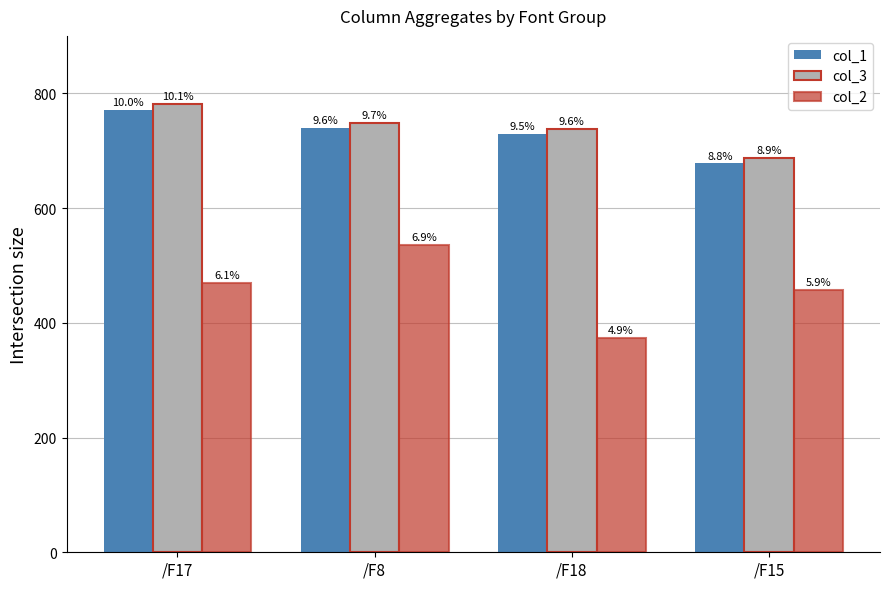

How many bars are there in total?

12